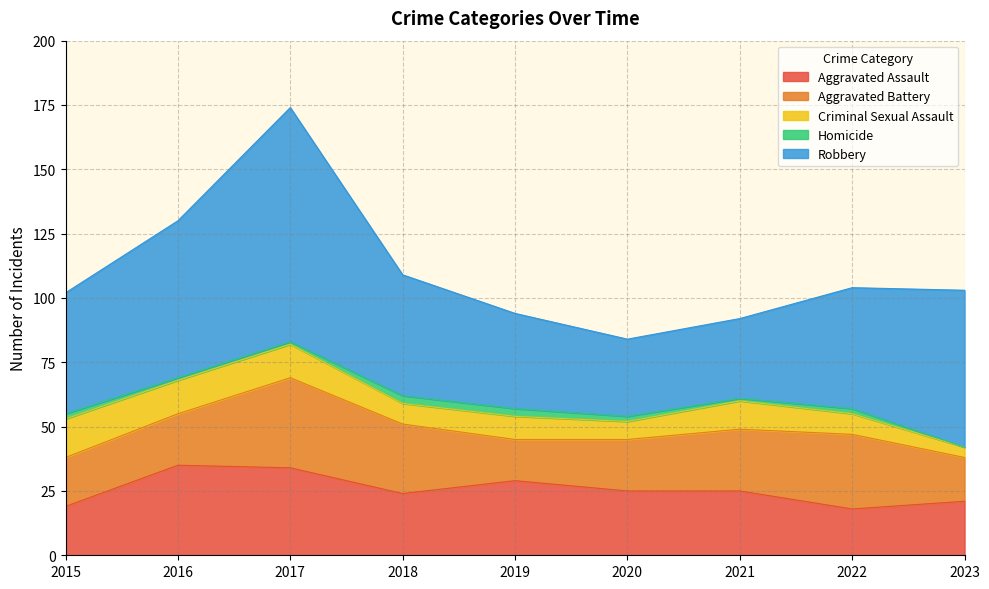

What is the average value of the Homicide series?

2